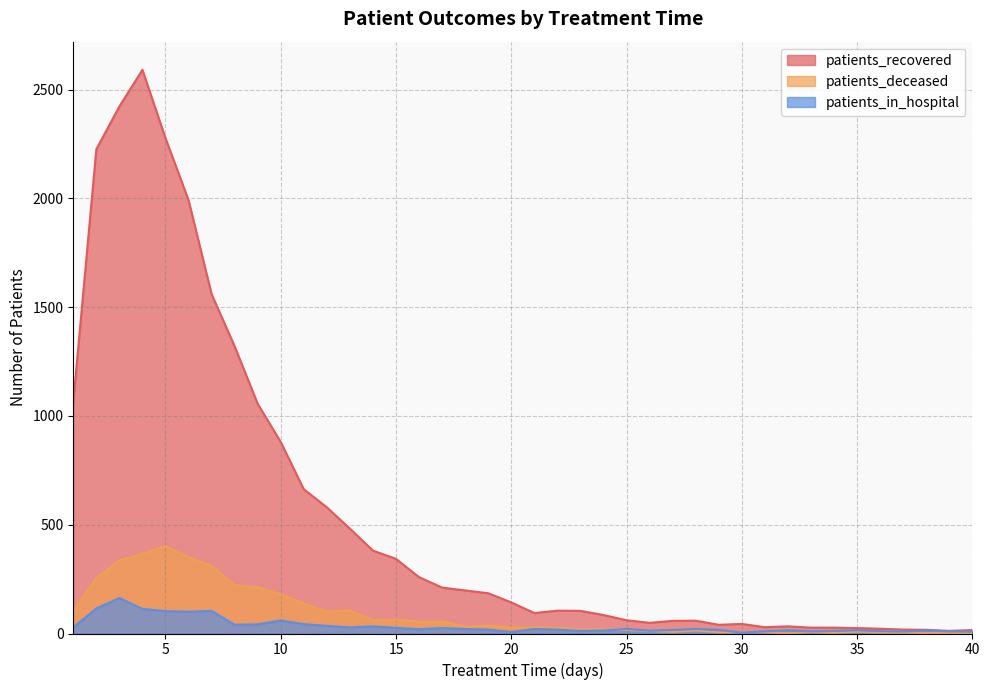

Is it true that patients_recovered equals 354 at 18?

False